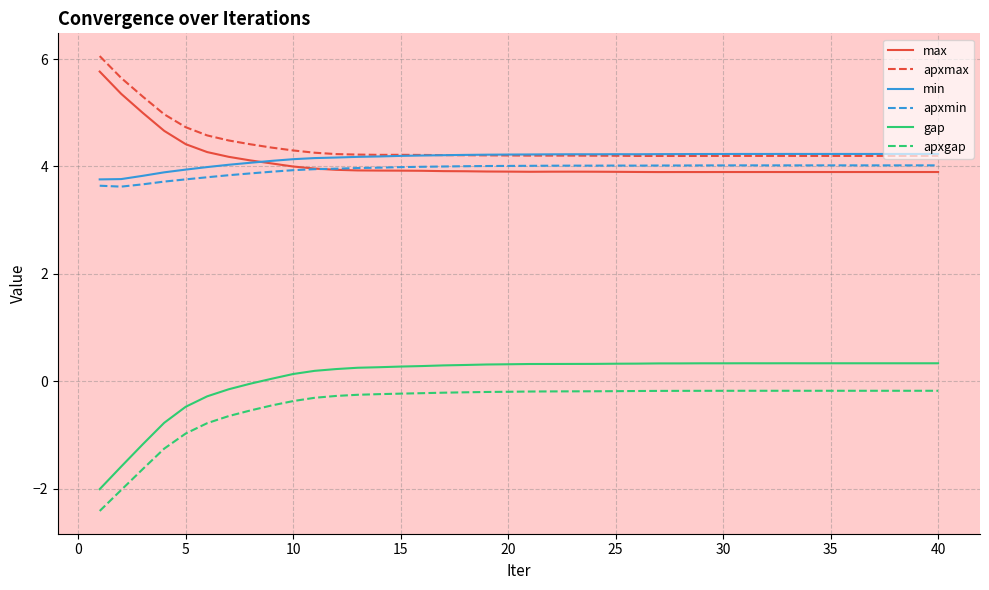

Which series has the largest range (max minus min)?

gap